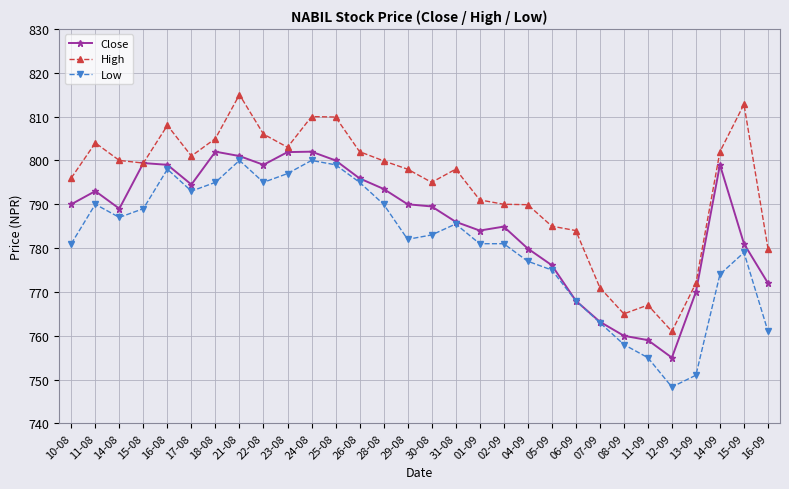

Does the chart display data point markers on the line(s)?

Yes